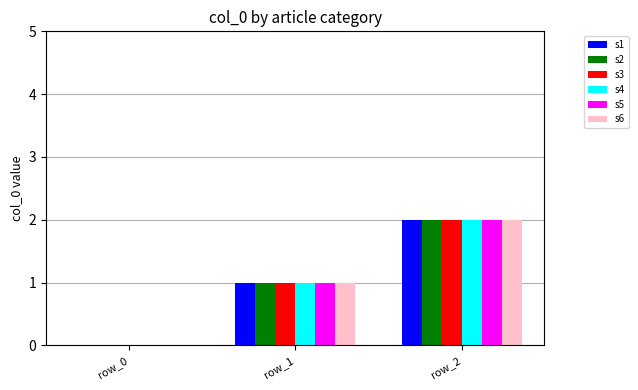

True or false: s2 has a value of 1 at row_1.

True